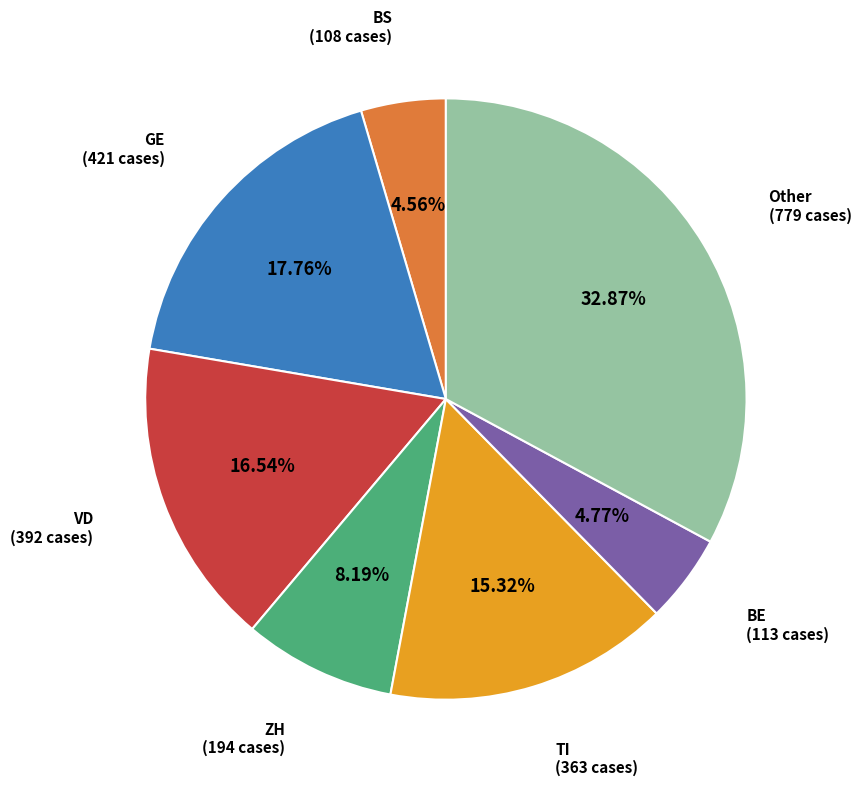

How many slices are in this pie chart?

7